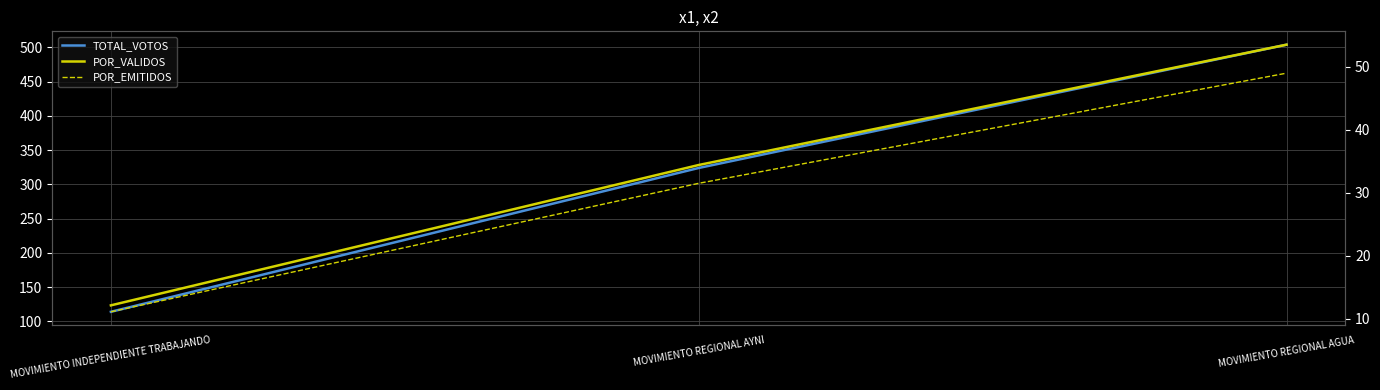

Which has a higher value, MOVIMIENTO REGIONAL AYNI or MOVIMIENTO INDEPENDIENTE TRABAJANDO?

MOVIMIENTO REGIONAL AYNI